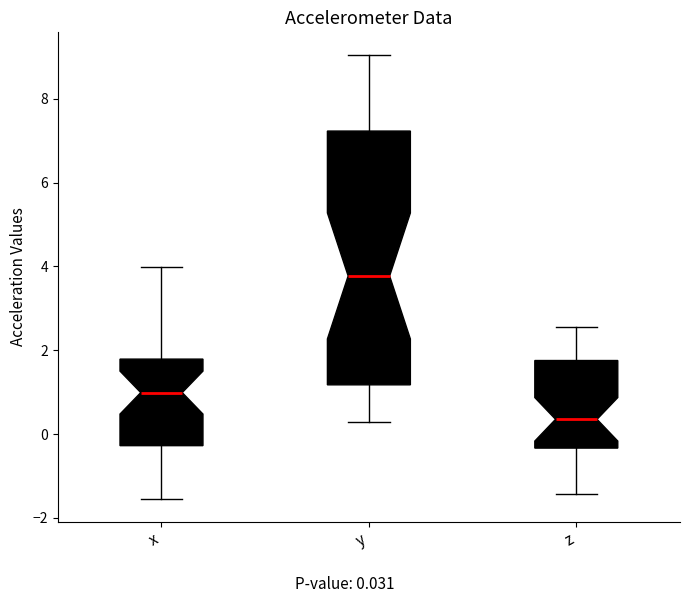

Reading left to right, read every box against the y-axis: the position of its median line, the range the box covers, and the ends of its whiskers. The values are not printed on the chart, so give them approximately, as read against the axis.

x: median 1.0, box -0.2 to 1.8, whiskers -1.6 to 4.0
y: median 3.8, box 1.2 to 7.2, whiskers 0.2 to 9.0
z: median 0.4, box -0.4 to 1.8, whiskers -1.4 to 2.6